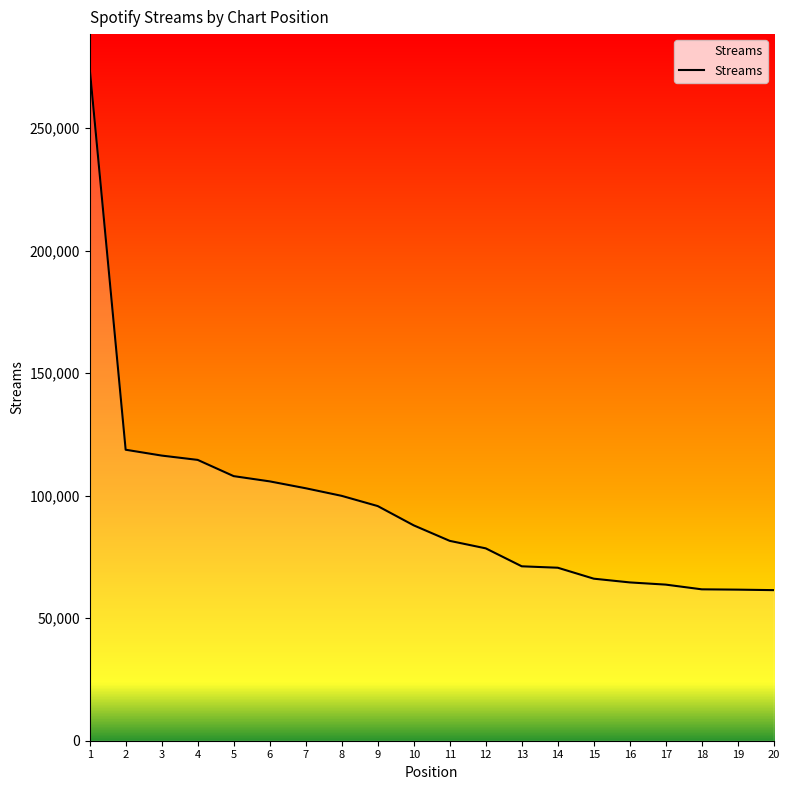

What is the average value?

95276